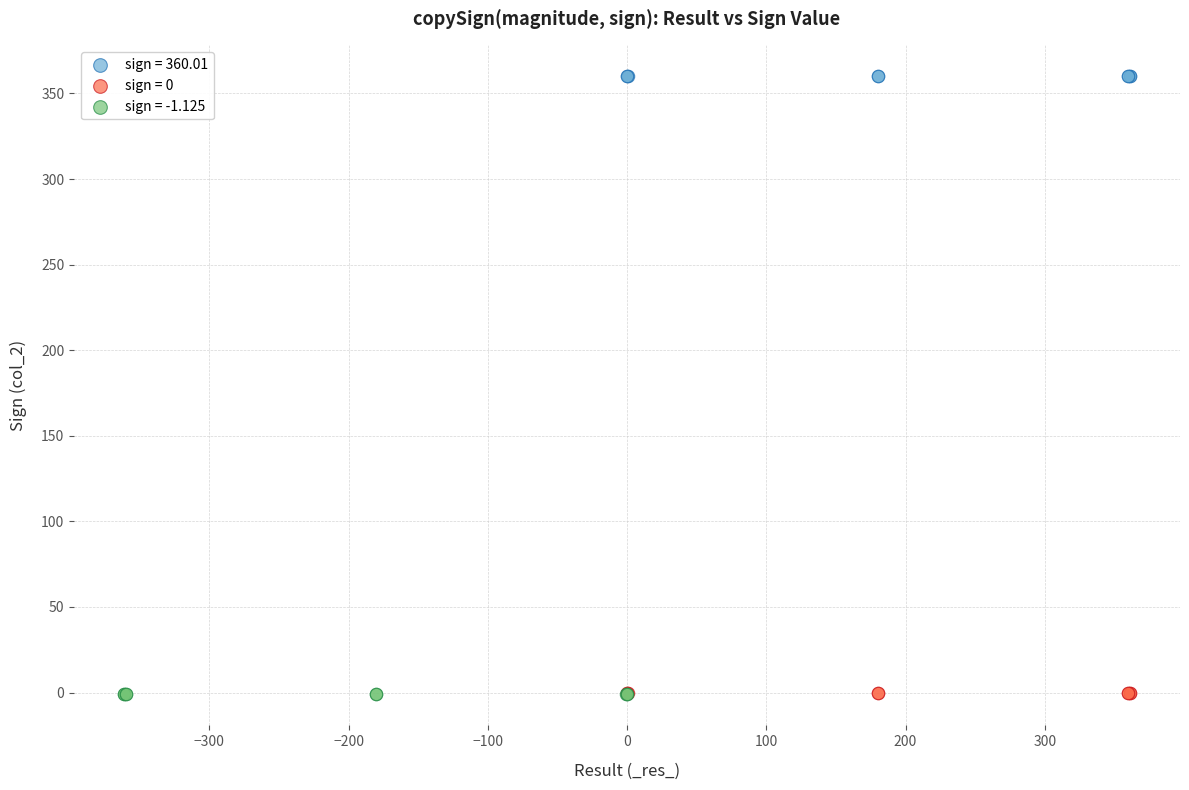

Which series reaches the maximum Y coordinate?

sign = 360.01